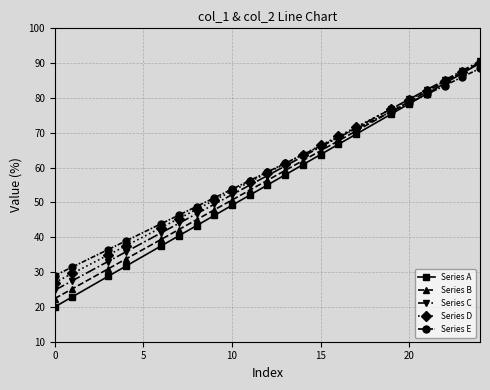

What is the value of the Series A point at the 7th from the left?

43.3